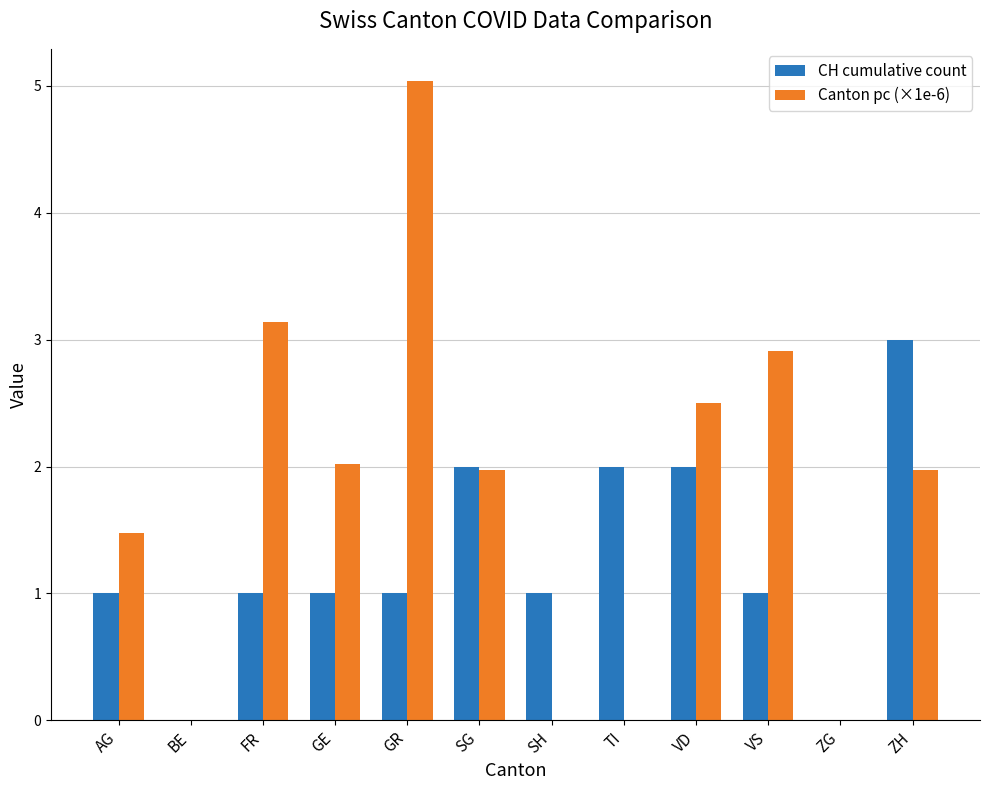

Which category has the highest value across all series?

GR